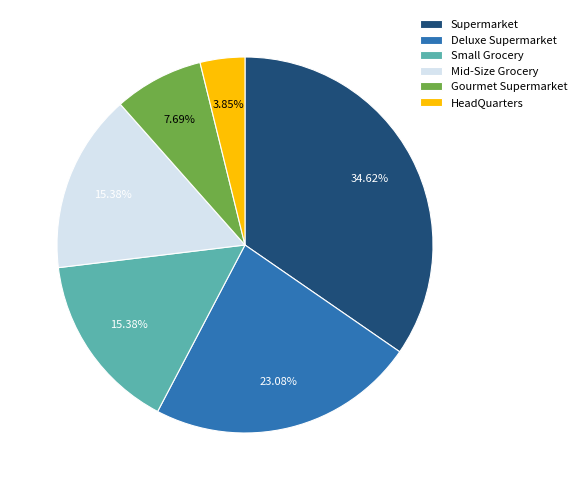

To the nearest percent, what is the difference between the largest and smallest slice percentages?

31%